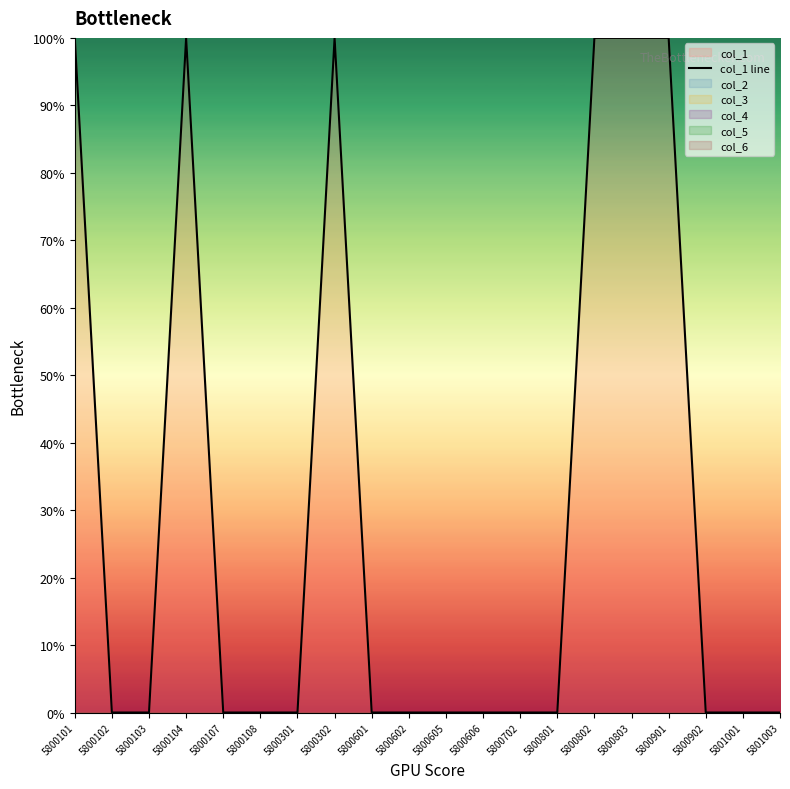

What is the difference between the second highest and second lowest values?

100.0